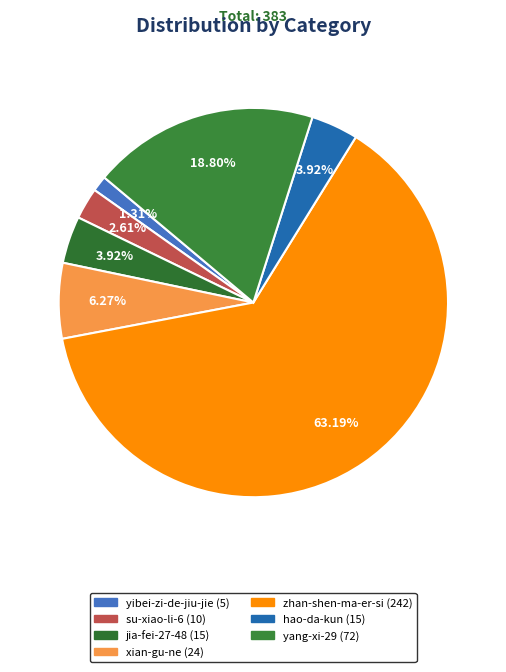

Rank the categories by value from highest to lowest.

zhan-shen-ma-er-si, yang-xi-29, xian-gu-ne, jia-fei-27-48, hao-da-kun, su-xiao-li-6, yibei-zi-de-jiu-jie